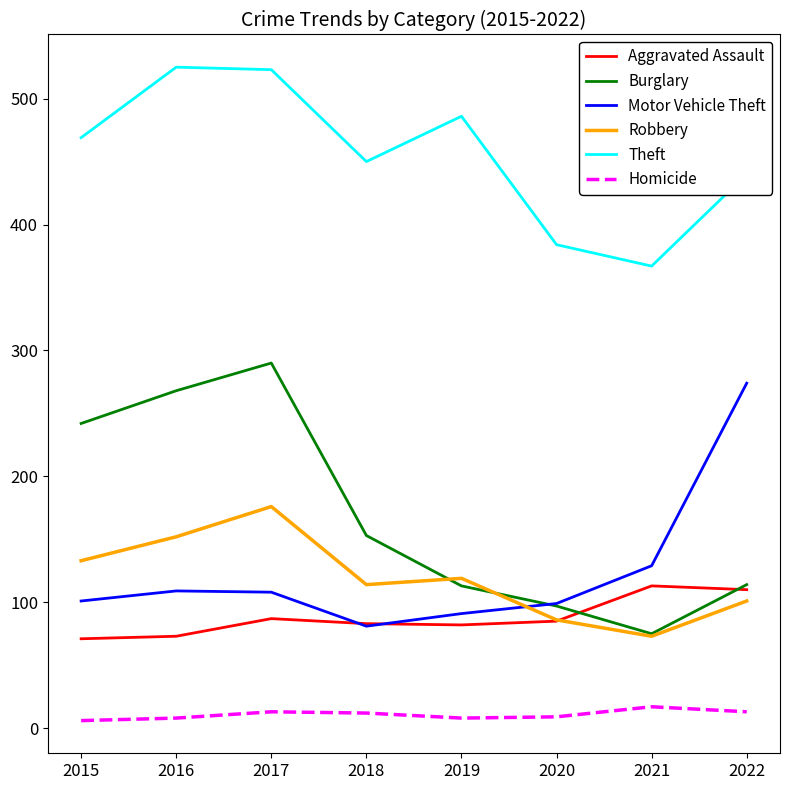

What is the minimum value for Motor Vehicle Theft?

81